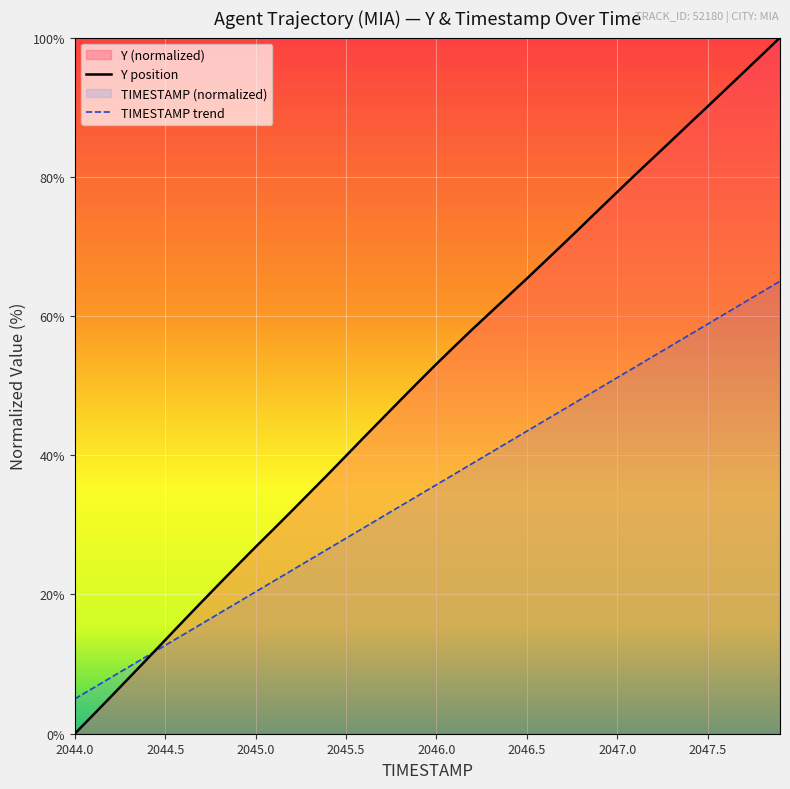

What position from the left is 2045.7?

18